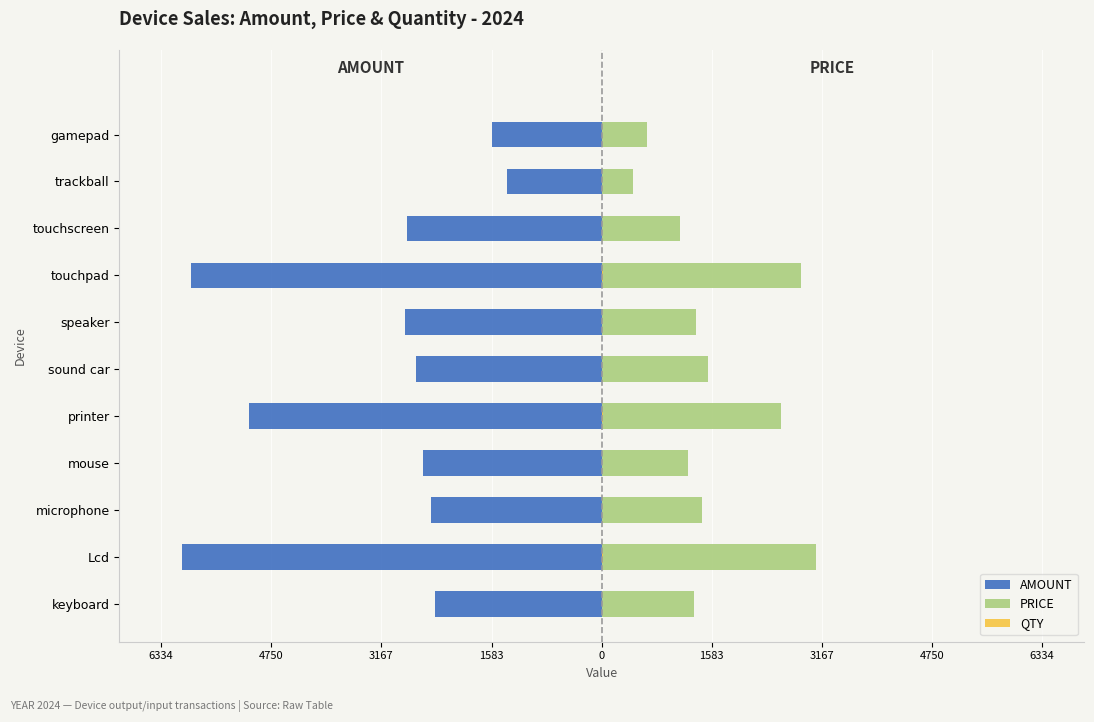

How many bars are there in total?

33